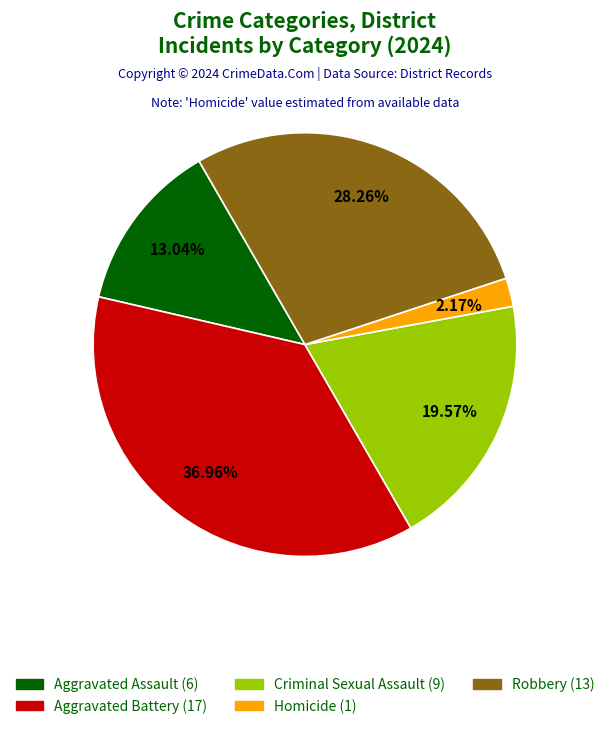

How many slices are in this pie chart?

5